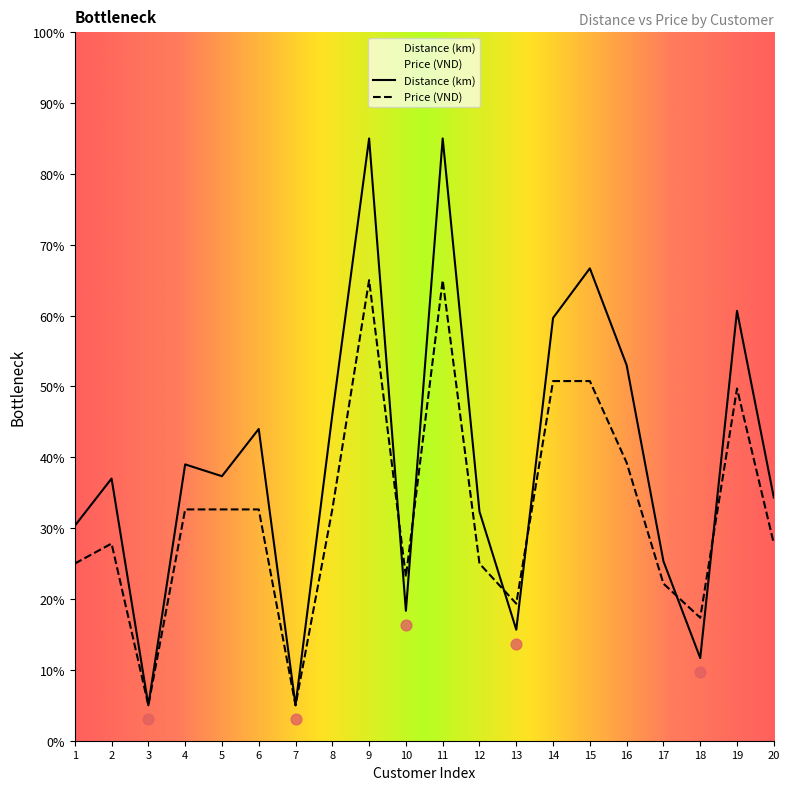

What are all the series names shown in the legend?

Distance (km), Price (VND)